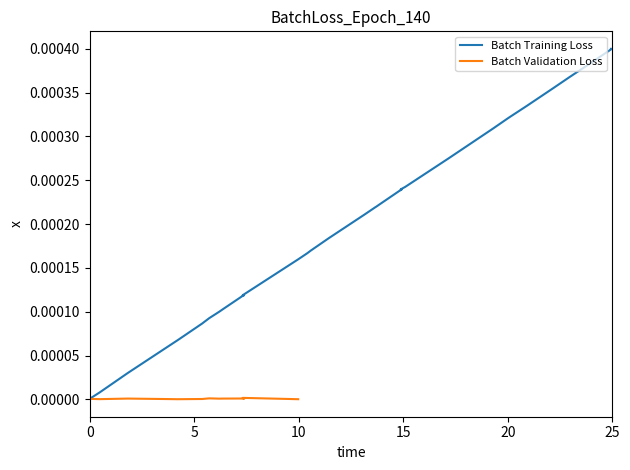

Does the chart have visible grid lines?

No